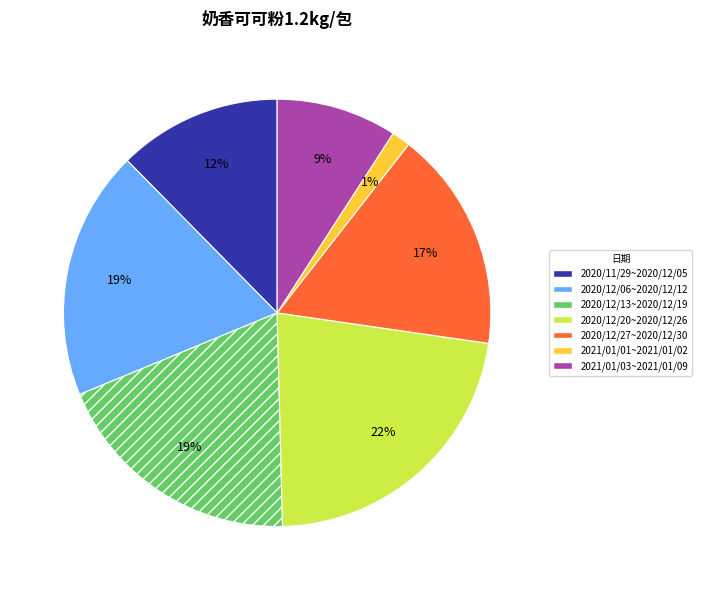

Count the number of slices in the pie.

7